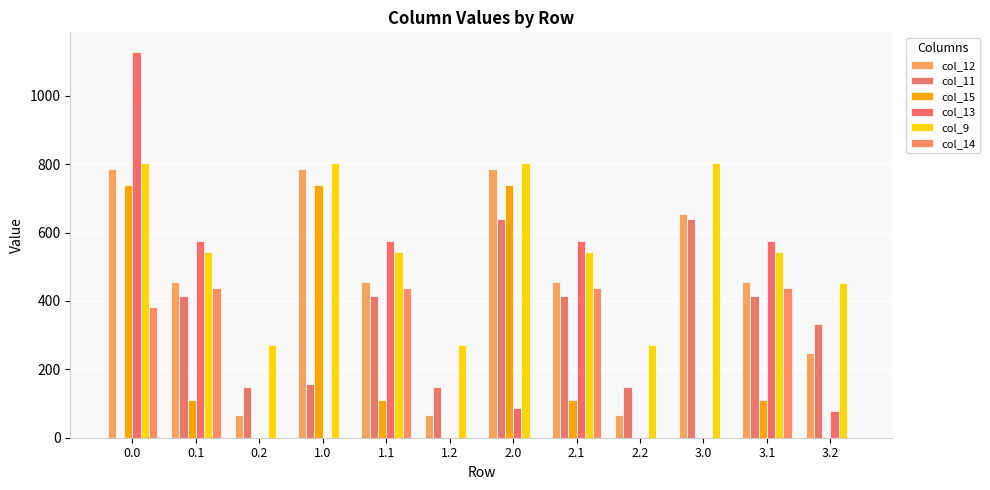

What is the difference between the second highest and minimum values in the col_11 series?

640.9